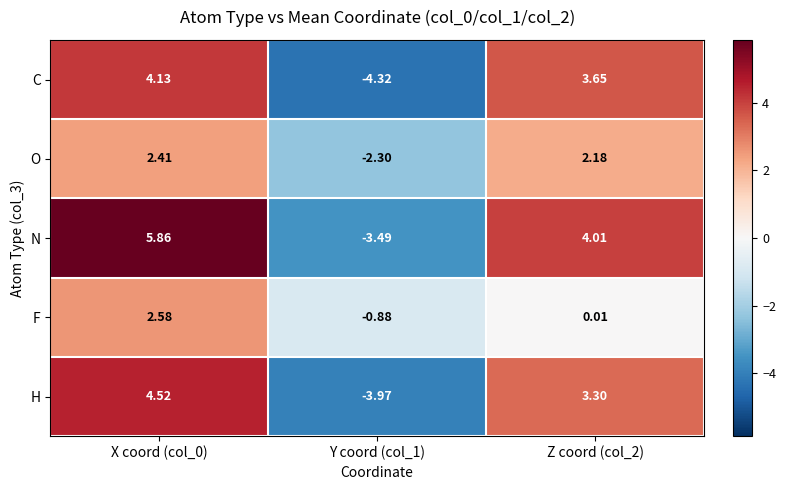

Rank the series by their maximum value, from highest to lowest.

N, H, C, F, O